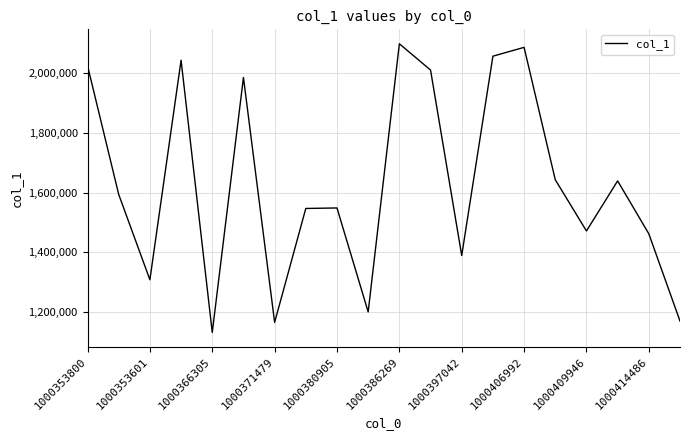

What is the maximum value shown in the chart?

2098969